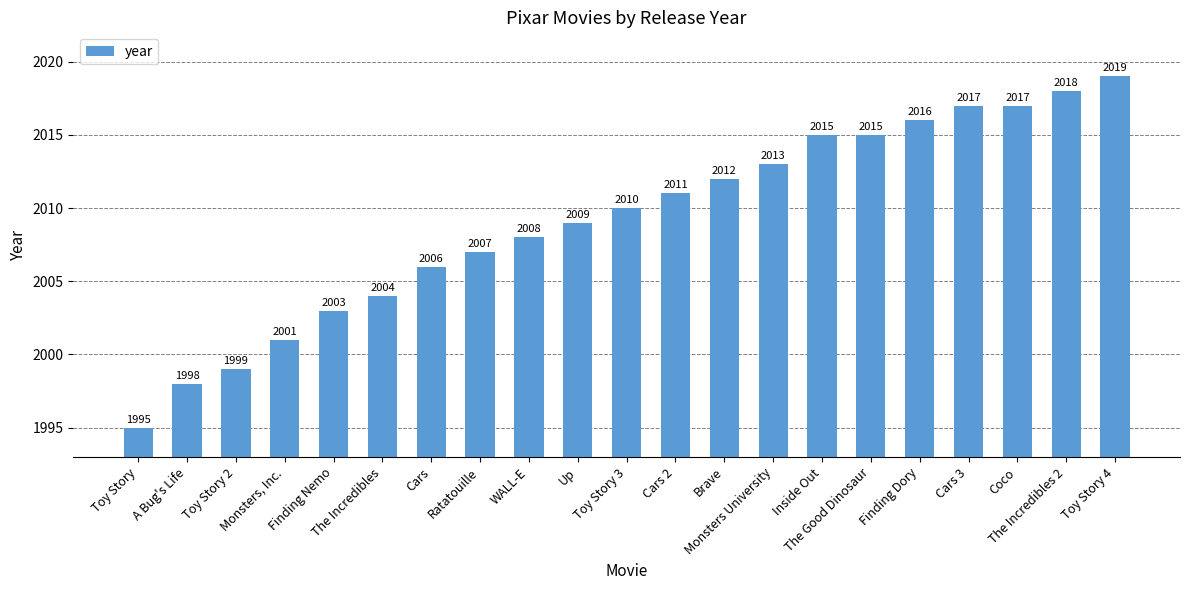

Which category has the highest value across all series?

Toy Story 4